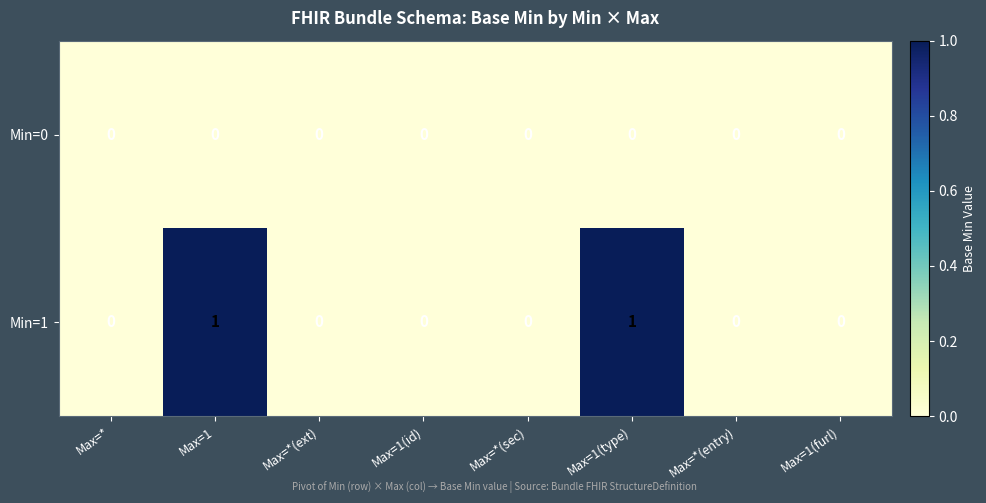

Reading left to right, list all the values displayed in this chart.

Min=0: 0	0	0	0	0	0	0	0
Min=1: 0	1	0	0	0	1	0	0